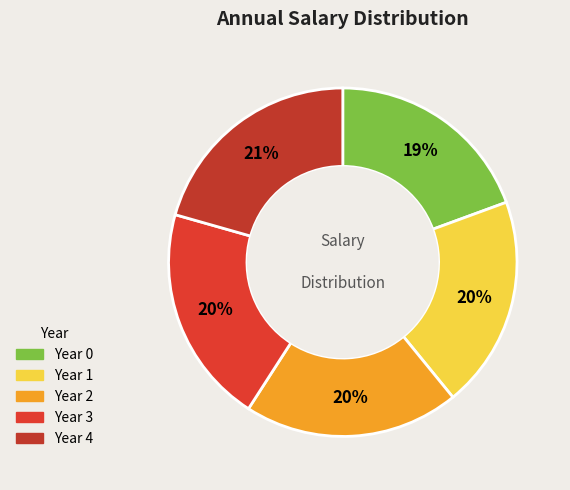

To the nearest percent, what is the average slice percentage?

20%